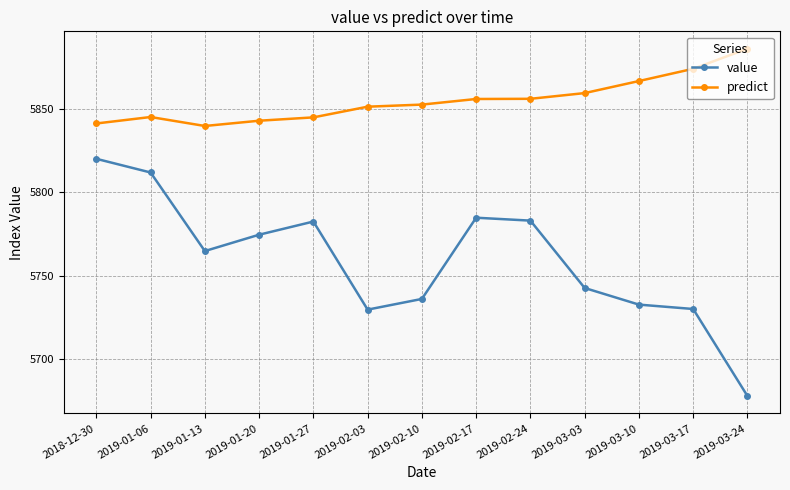

How many lines are shown in the chart?

2